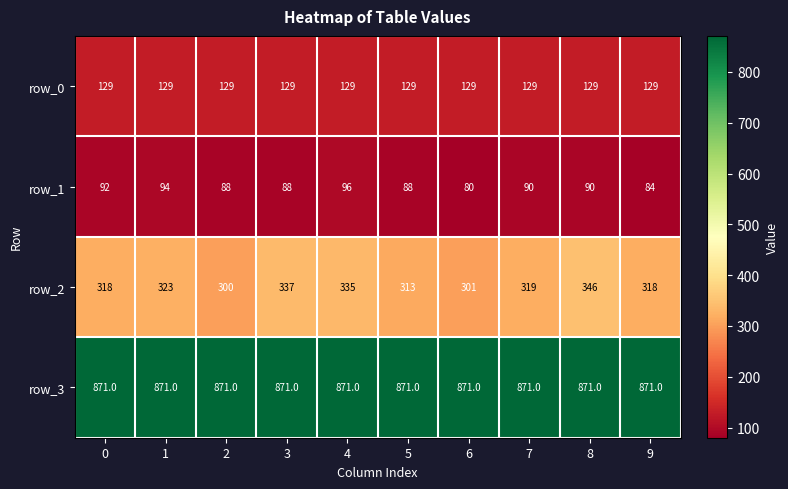

At how many categories does at least one series exceed 756?

10